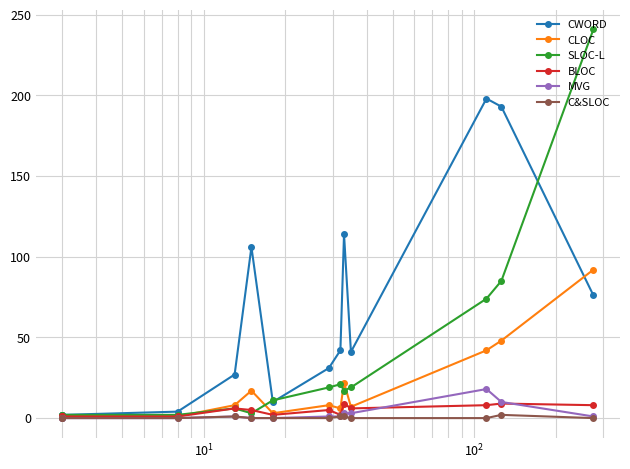

True or false: CLOC and MVG cross at least once.

False